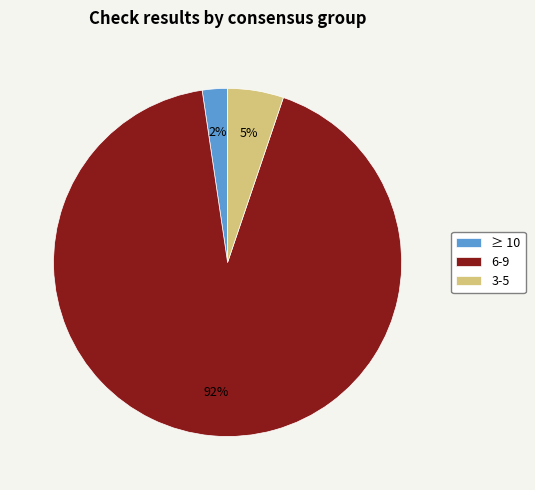

Which slice is the smallest?

≥ 10